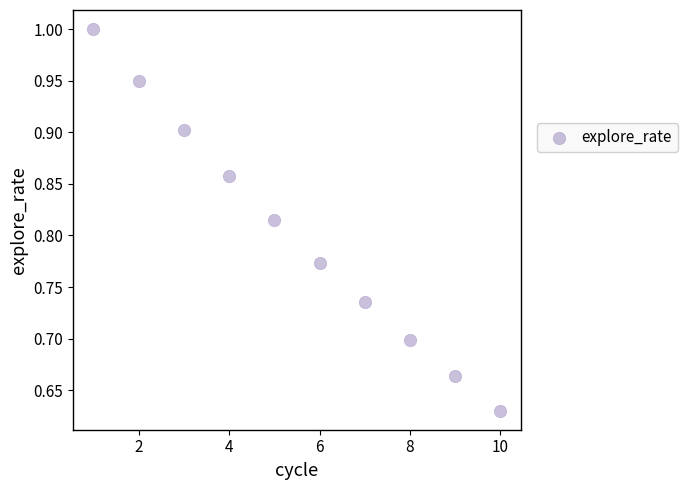

What is the range of X values (max minus min)?

9.0